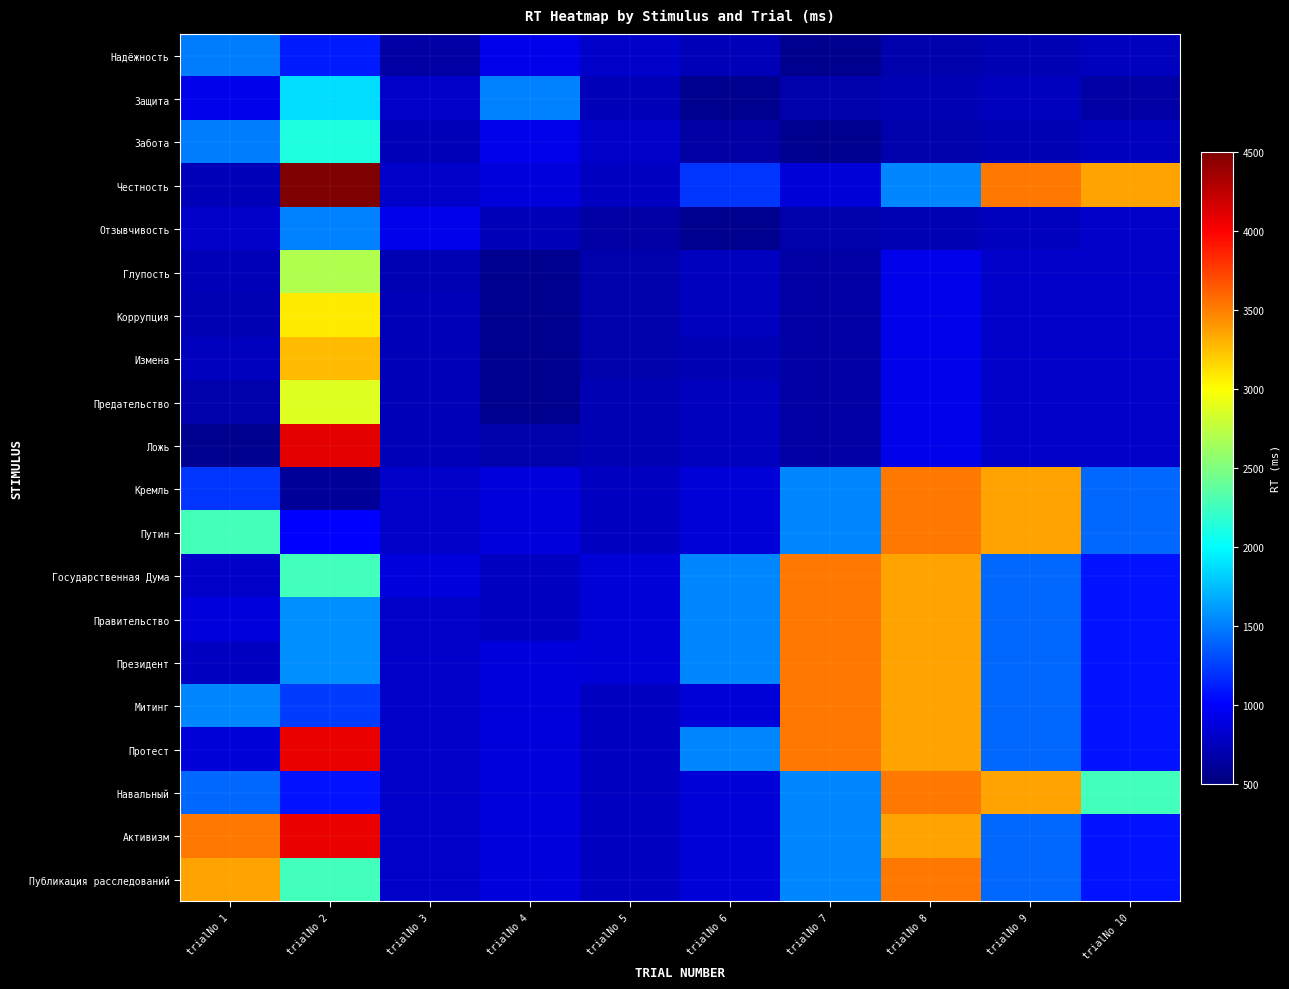

Rank the series at trialNo 8 from highest to lowest value.

Кремль, Путин, Навальный, Публикация расследований, Государственная Дума, Правительство, Президент, Митинг, Протест, Активизм, Честность, Глупость, Коррупция, Измена, Предательство, Ложь, Защита, Отзывчивость, Надёжность, Забота